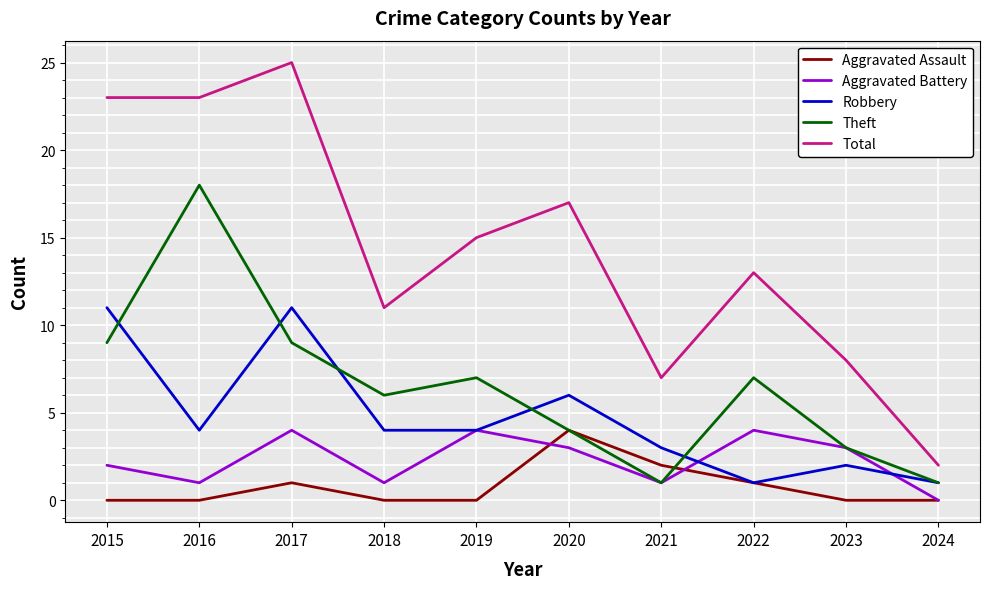

Reading left to right, list all the values displayed in this chart.

Aggravated Assault: 0	0	1	0	0	4	2	1	0	0
Aggravated Battery: 2	1	4	1	4	3	1	4	3	0
Robbery: 11	4	11	4	4	6	3	1	2	1
Theft: 9	18	9	6	7	4	1	7	3	1
Total: 23	23	25	11	15	17	7	13	8	2